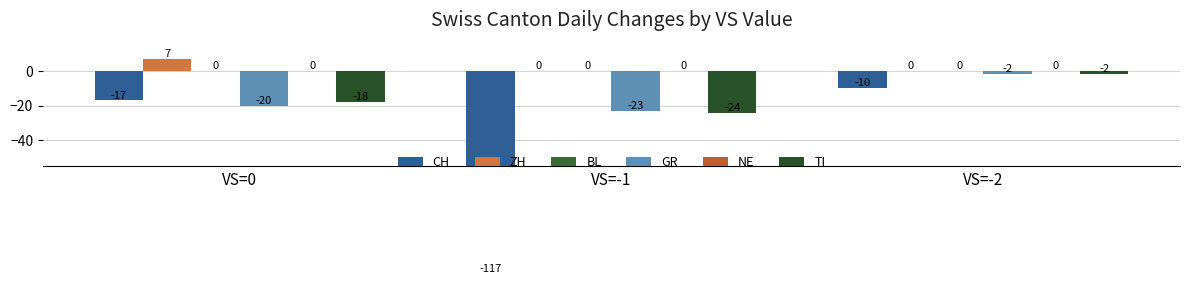

Between VS=-2 and VS=0, which is larger?

VS=-2